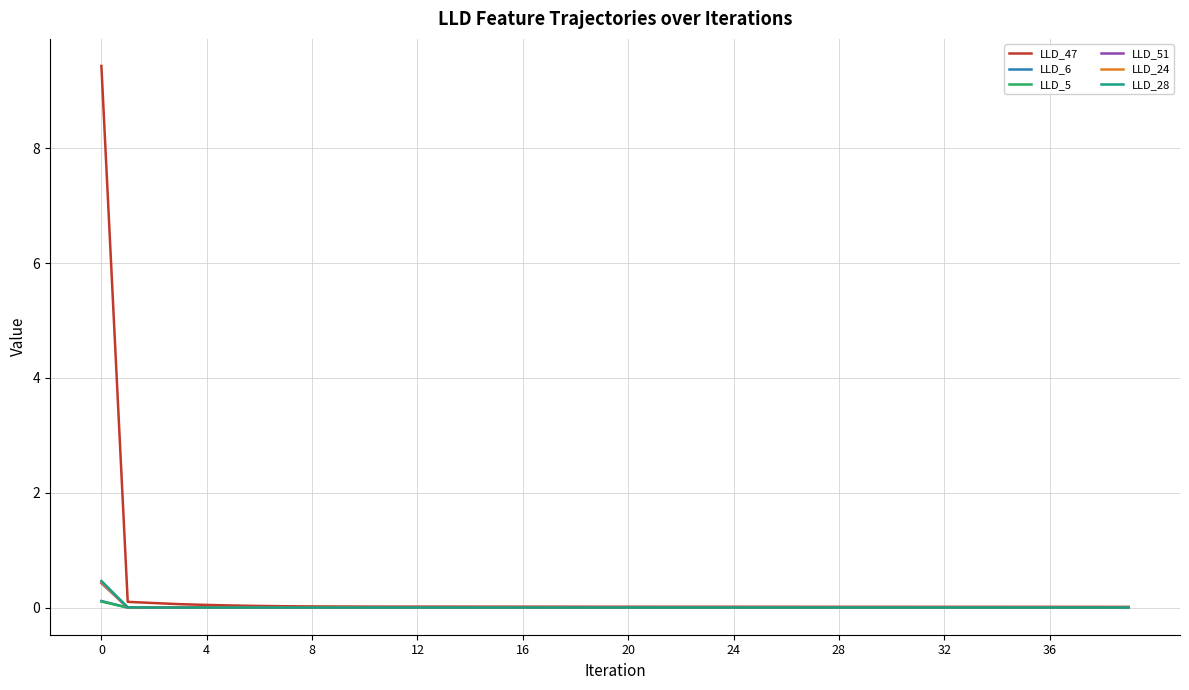

Which series has the largest range (max minus min)?

LLD_47